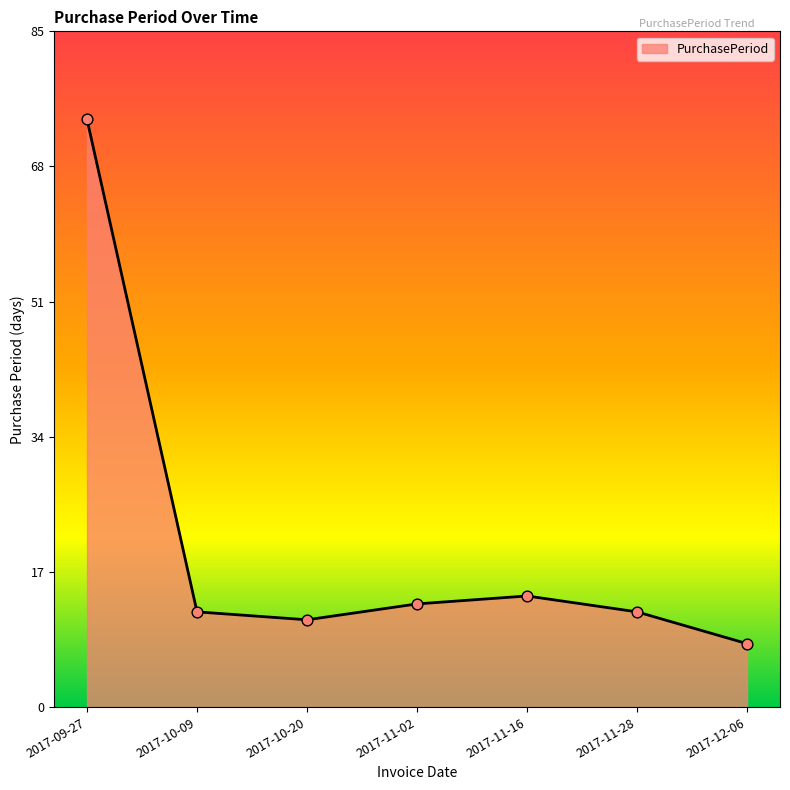

What is the change in value from 2017-10-20 to 2017-11-02?

+2